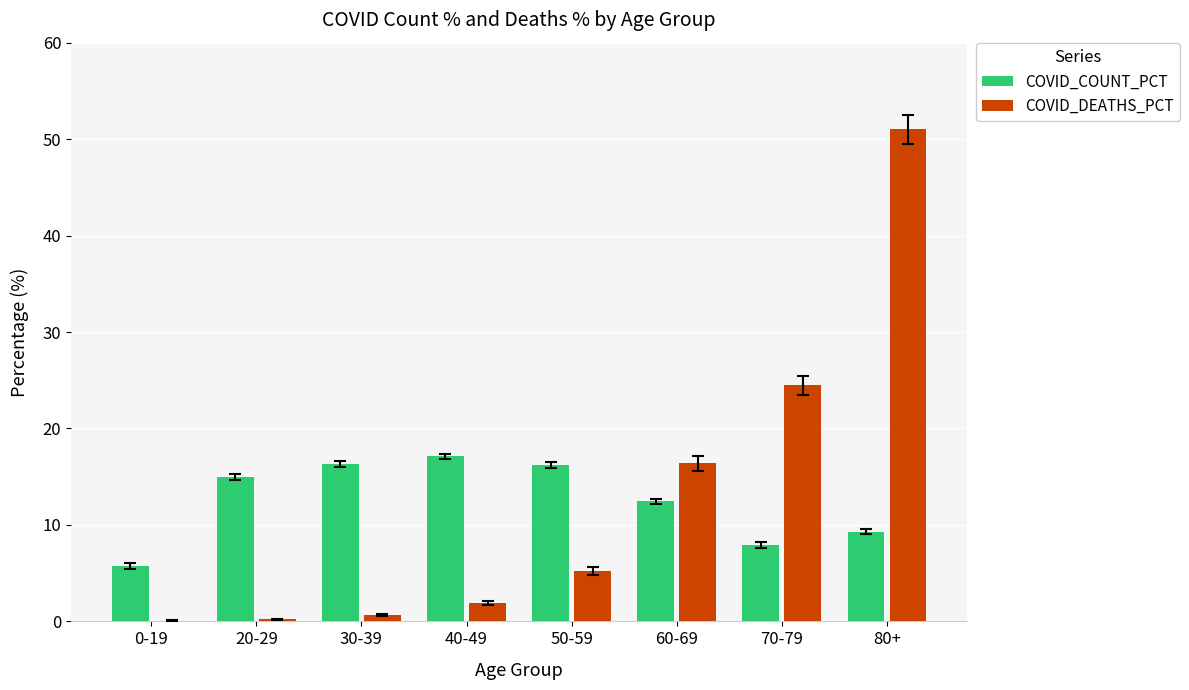

The COVID_COUNT_PCT series shows 15.0 at 20-29. True or false?

True